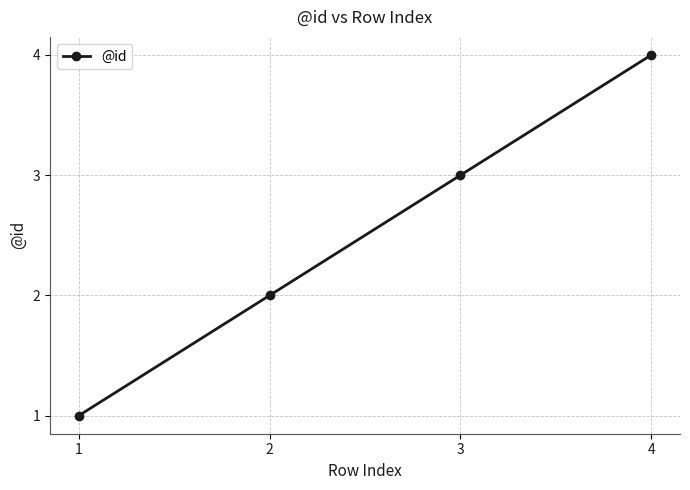

Which has a higher value, 2 or 4?

4